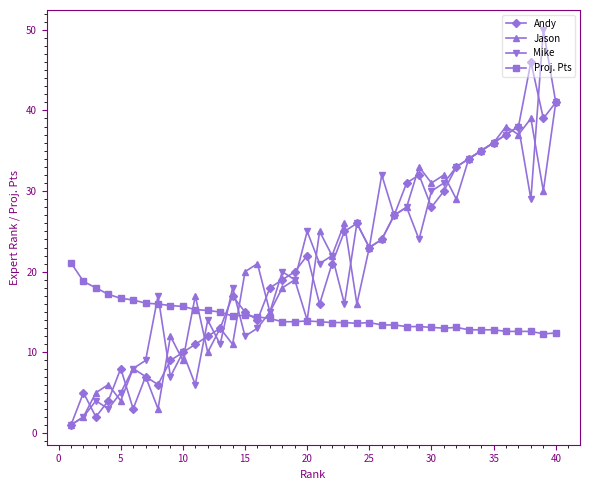

What is the sum of all Proj. Pts values?

578.4